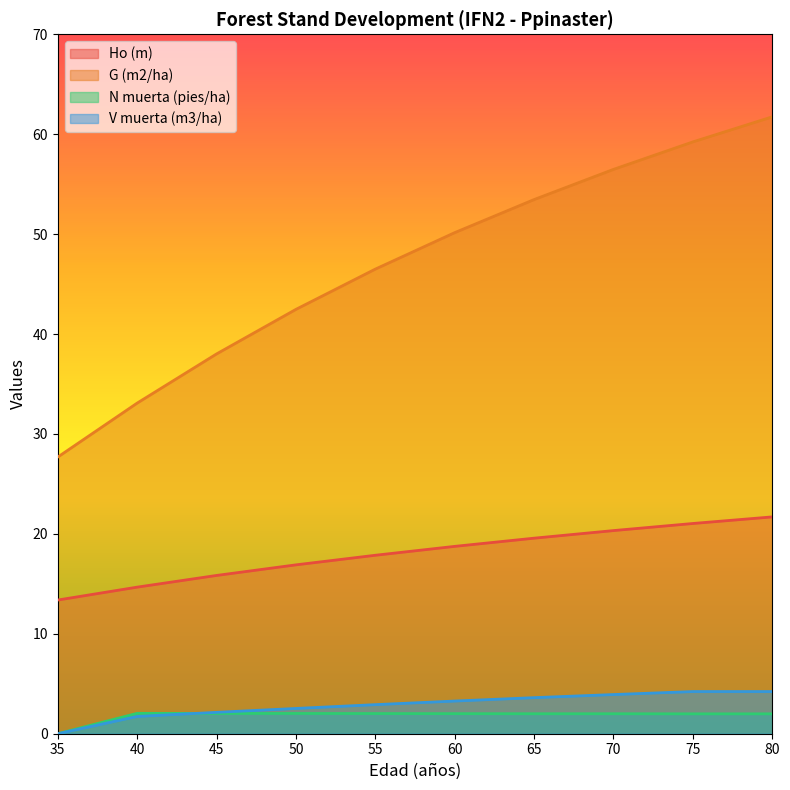

True or false: G (m2/ha) and N muerta (pies/ha) intersect in this chart.

False